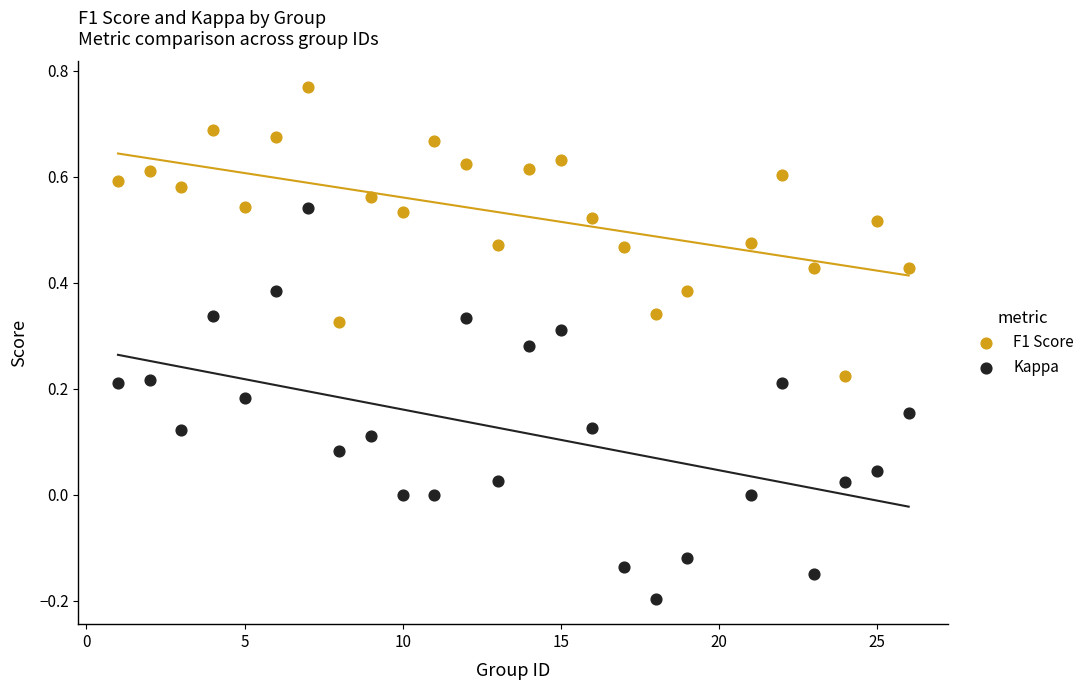

Across all data points, what is the range of Y values (max minus min)?

1.0